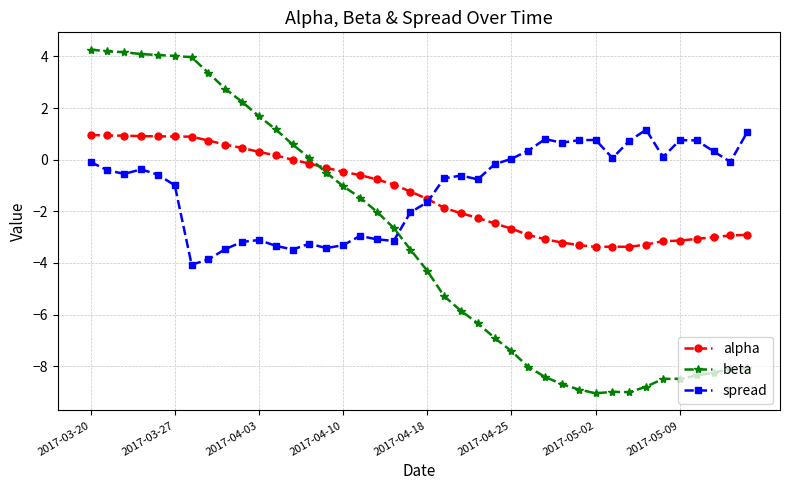

Which series has the widest spread of values?

beta